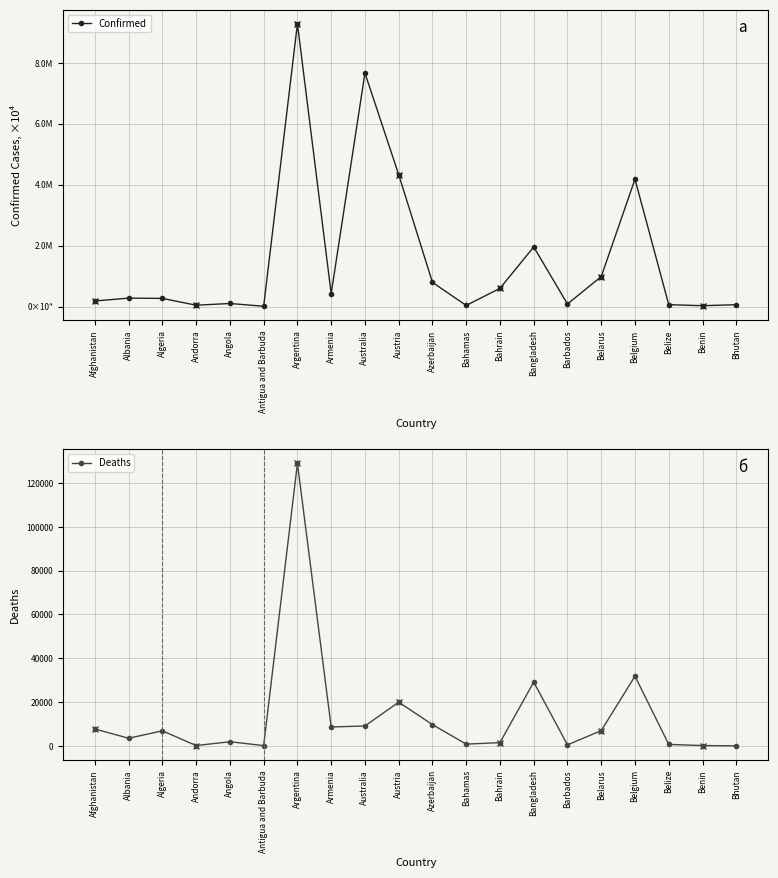

Where is Confirmed nearest to the value 4642574?

Austria